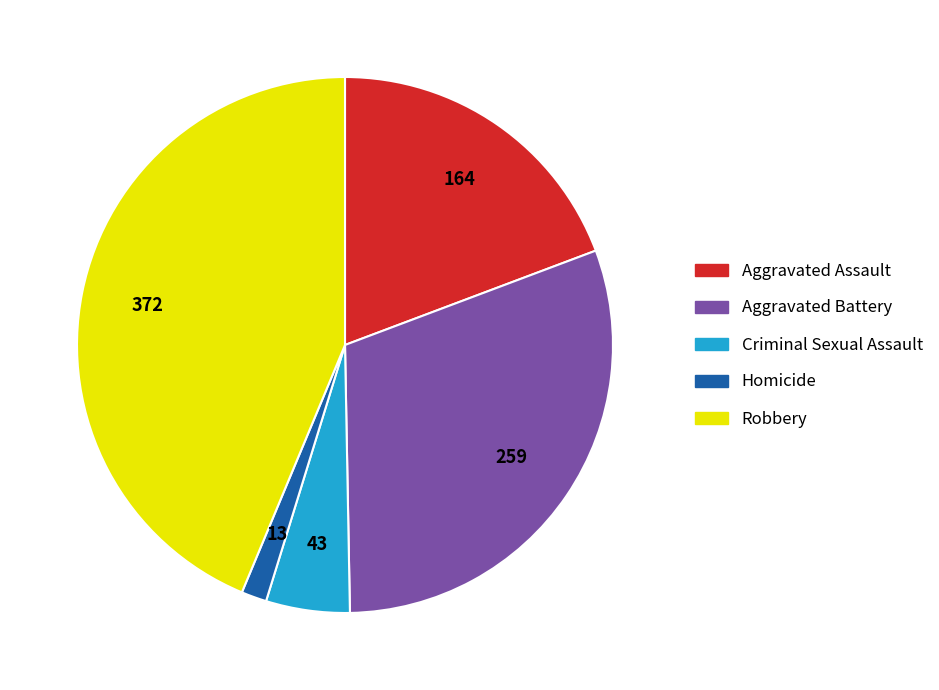

Is there a majority slice in this chart?

No